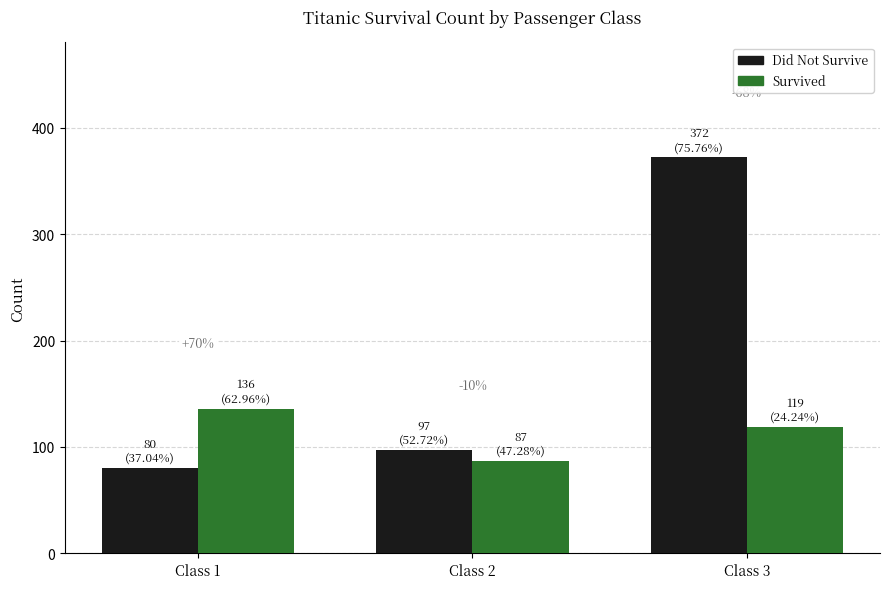

Is it true that Did Not Survive equals 520 at Class 3?

False